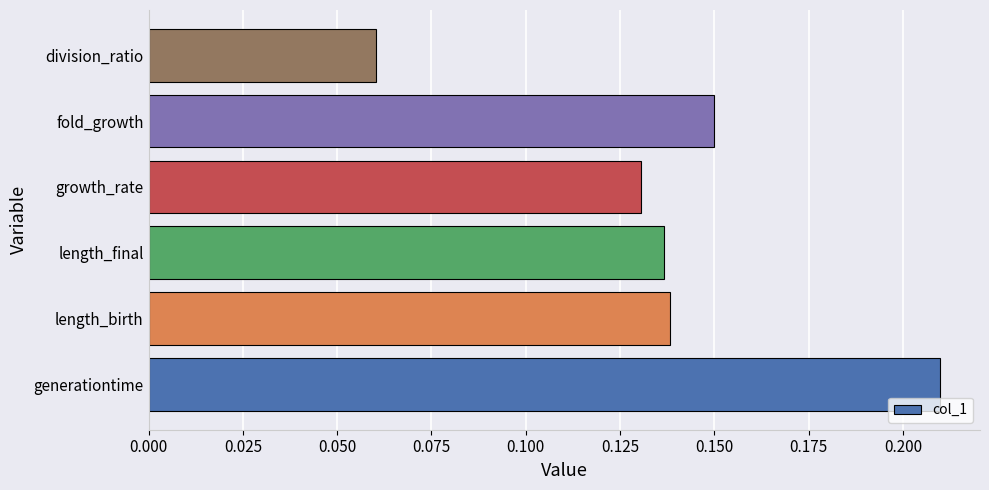

Which label corresponds to the smallest value in the chart?

division_ratio